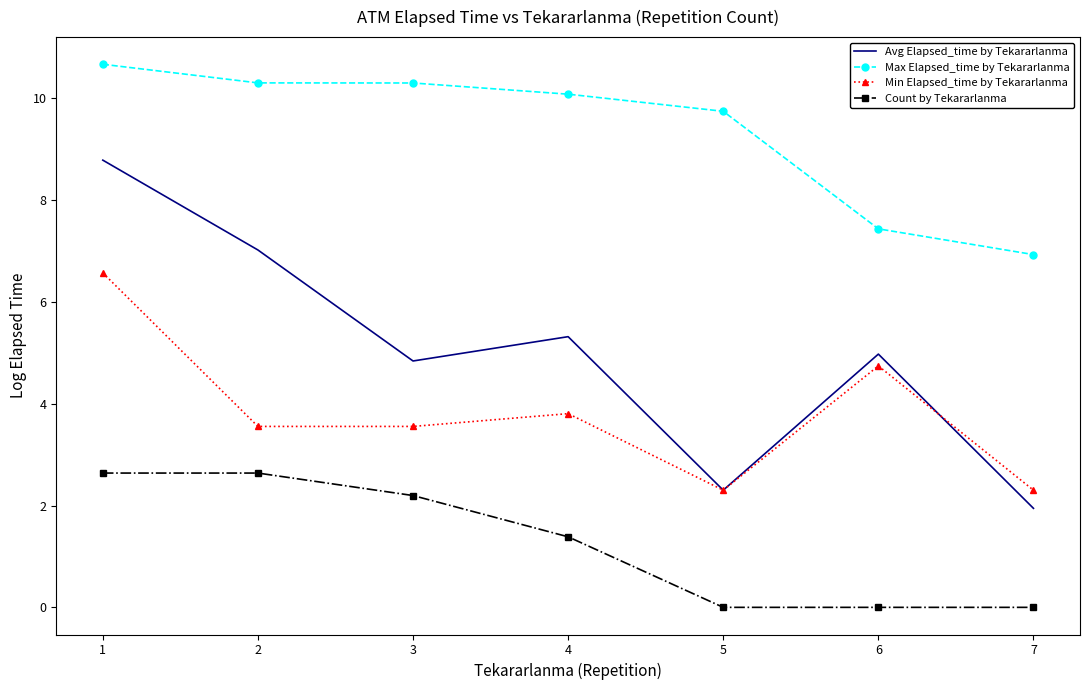

At how many categories does at least one series exceed 0?

7